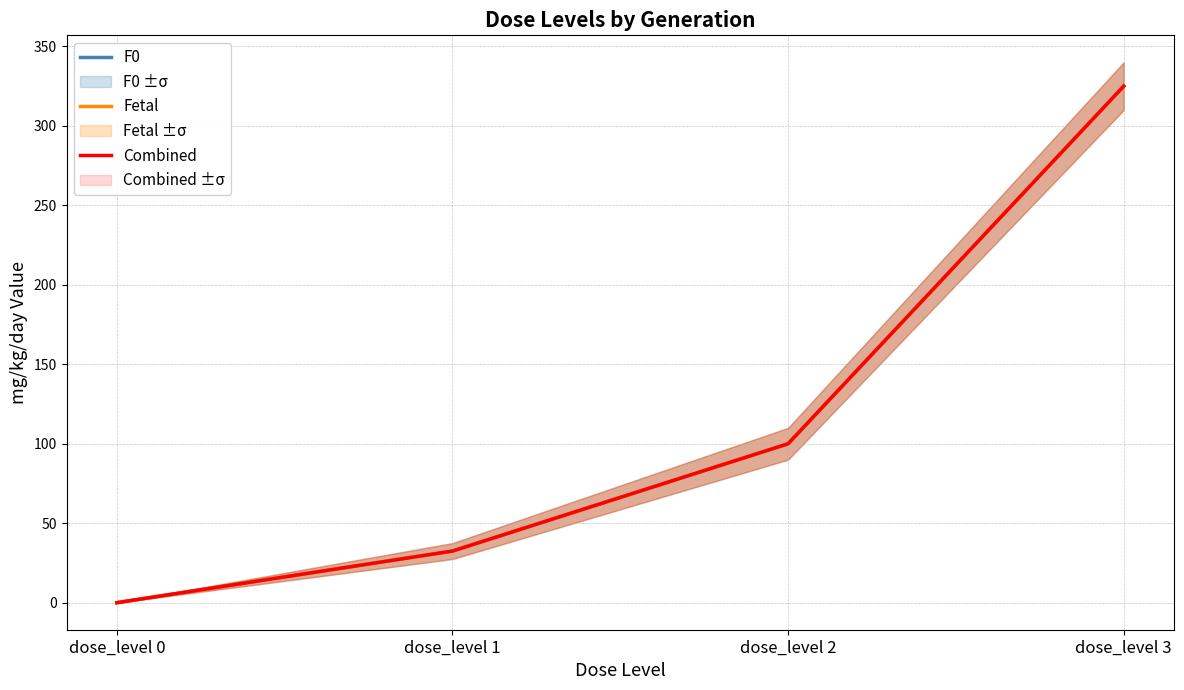

At which category is the sum across all series the highest?

dose_level 3